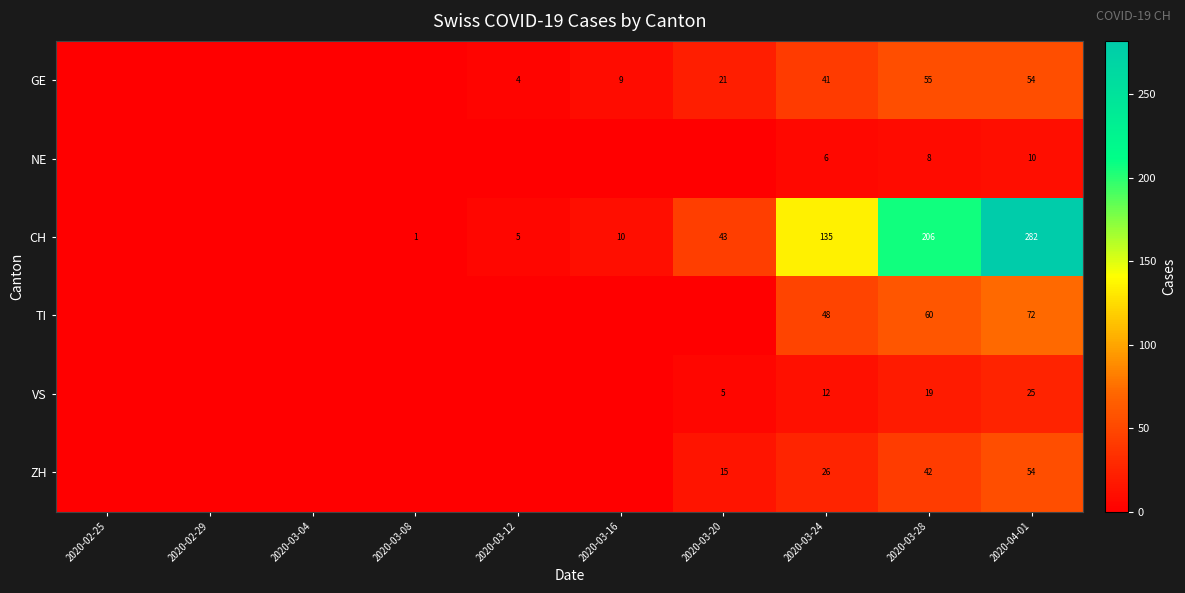

At how many categories does at least one series exceed 21?

4